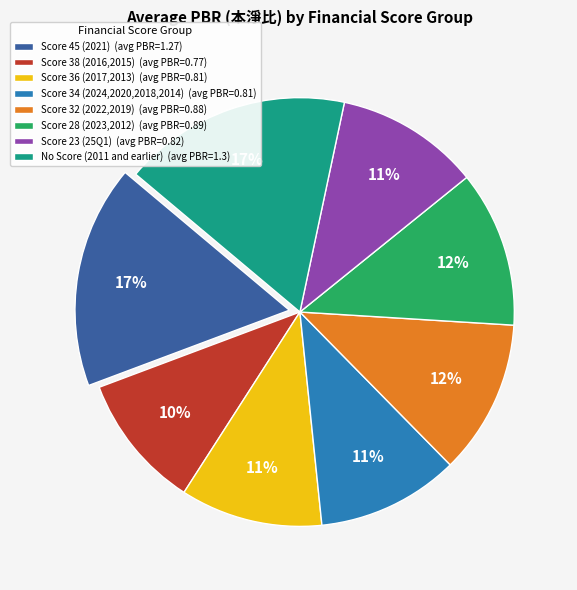

The Score 38 (2016,2015) (avg PBR=0.77) slice represents 1% of the pie. True or false?

False